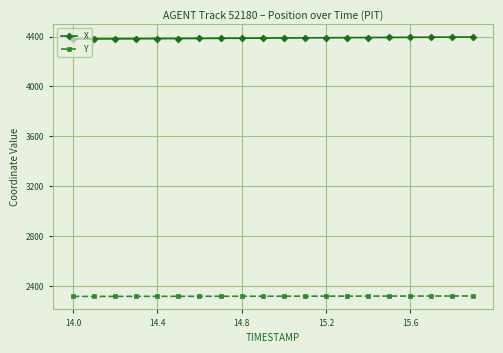

True or false: Y and X intersect in this chart.

False